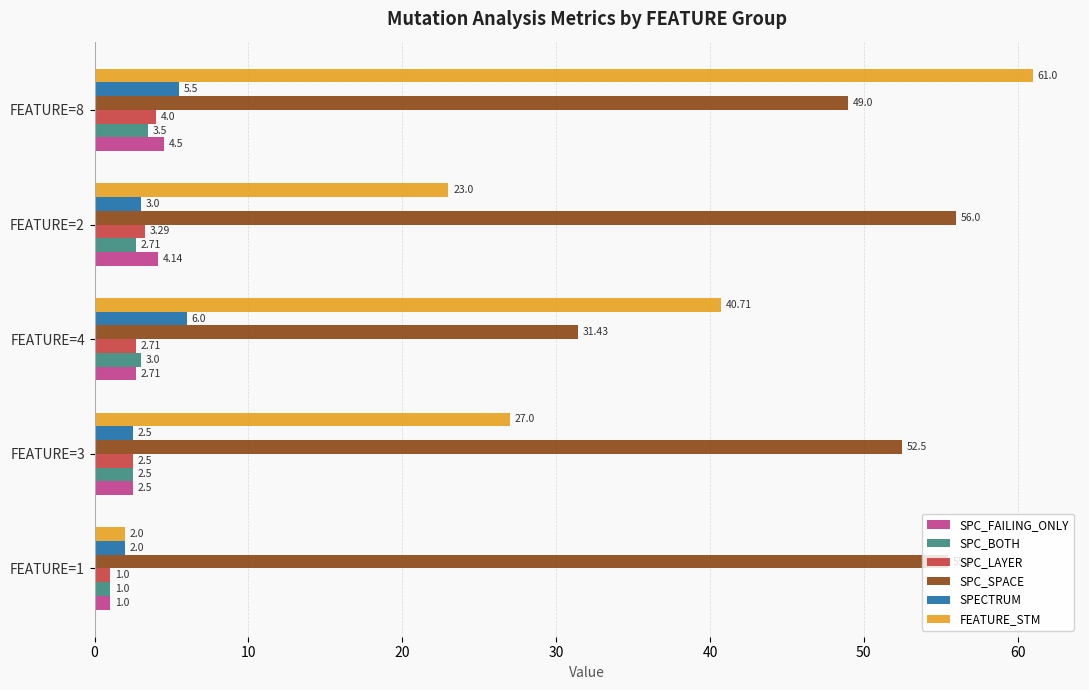

At how many categories does at least one series exceed 29?

5